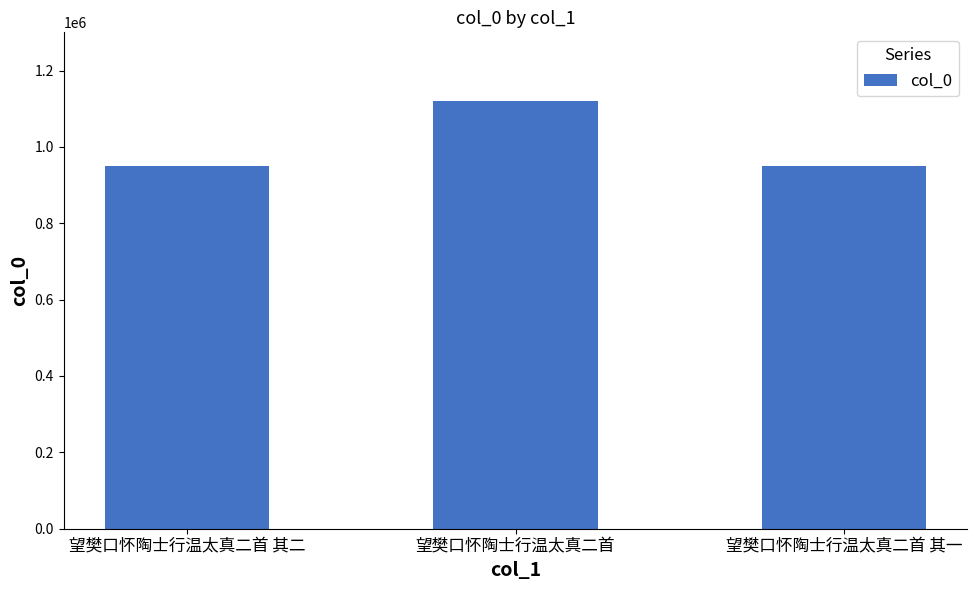

What is the label of the 1st bar from the left?

望樊口怀陶士行温太真二首 其二